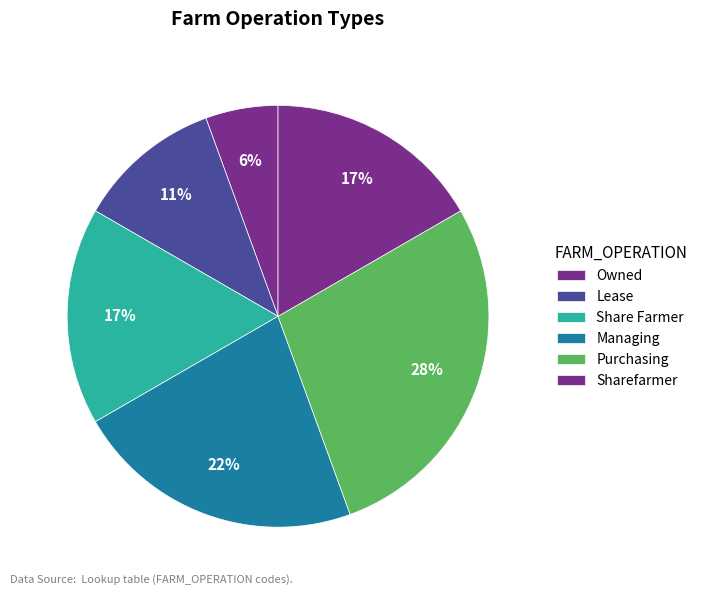

The Owned slice represents 12% of the pie. True or false?

False